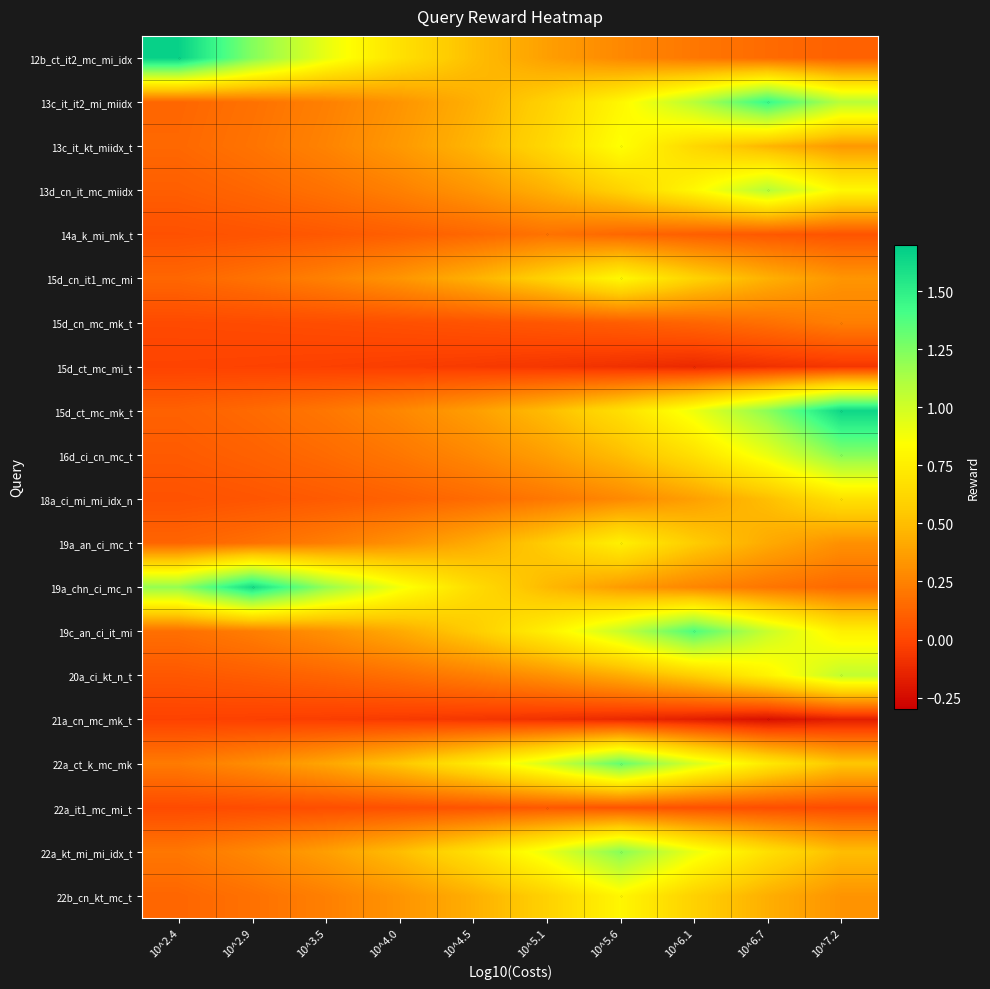

What is the minimum value shown in the chart?

-0.2